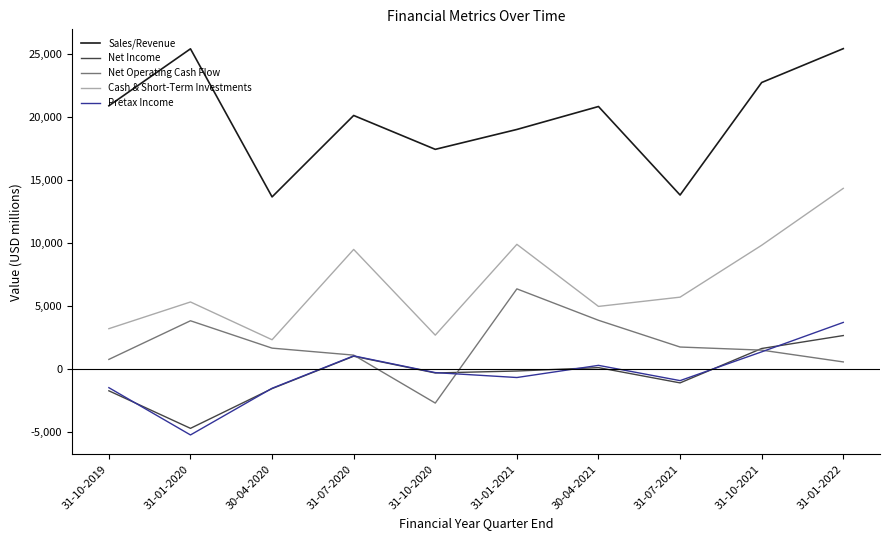

Does the chart display data point markers on the line(s)?

No